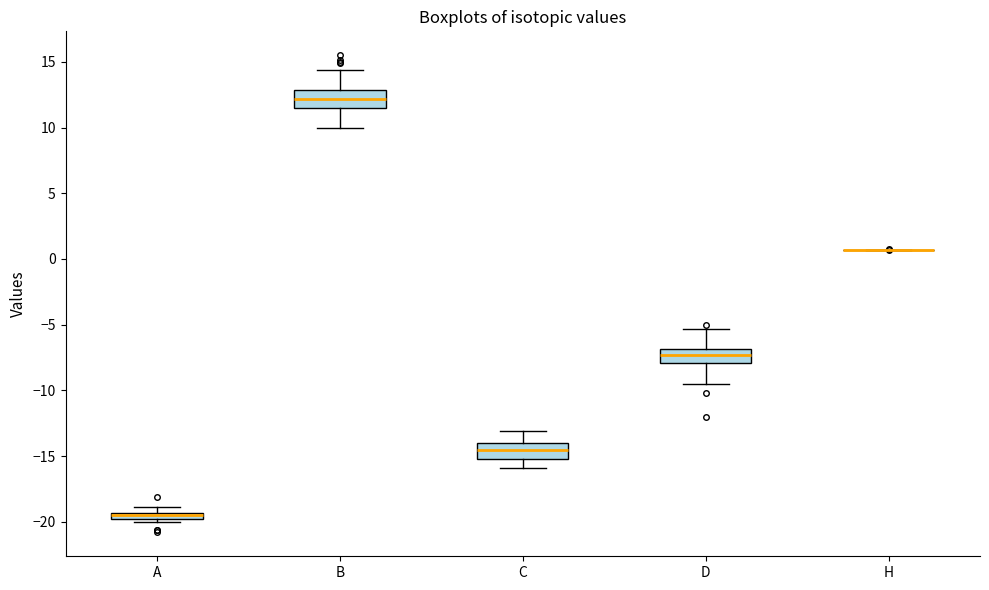

Where is the lower edge of the box for D on the y-axis? The values are not printed on the chart, so give them approximately, as read against the axis.

-8.0